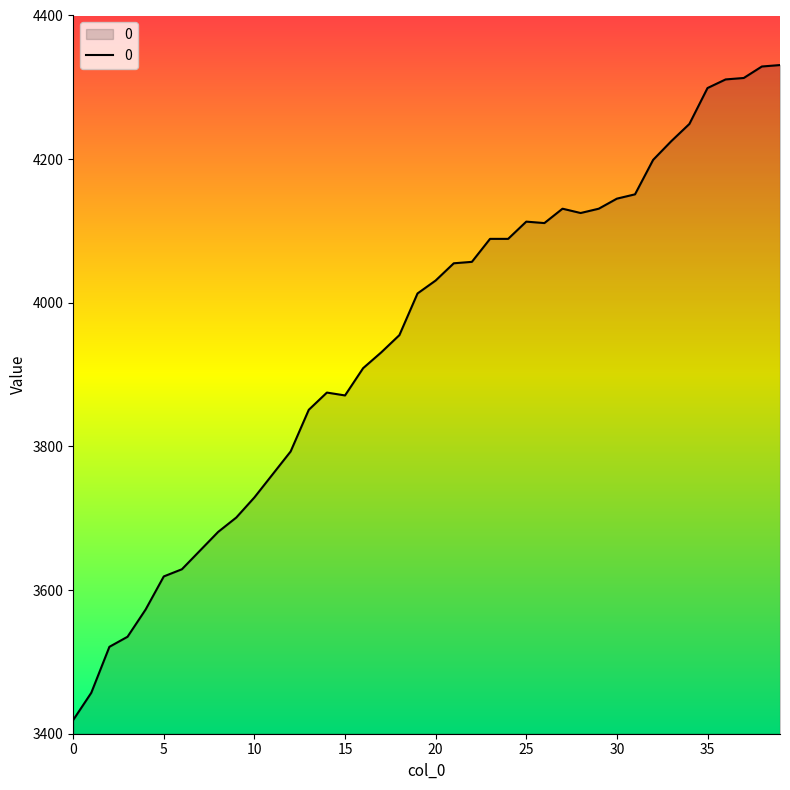

Count the number of data series in this chart.

1